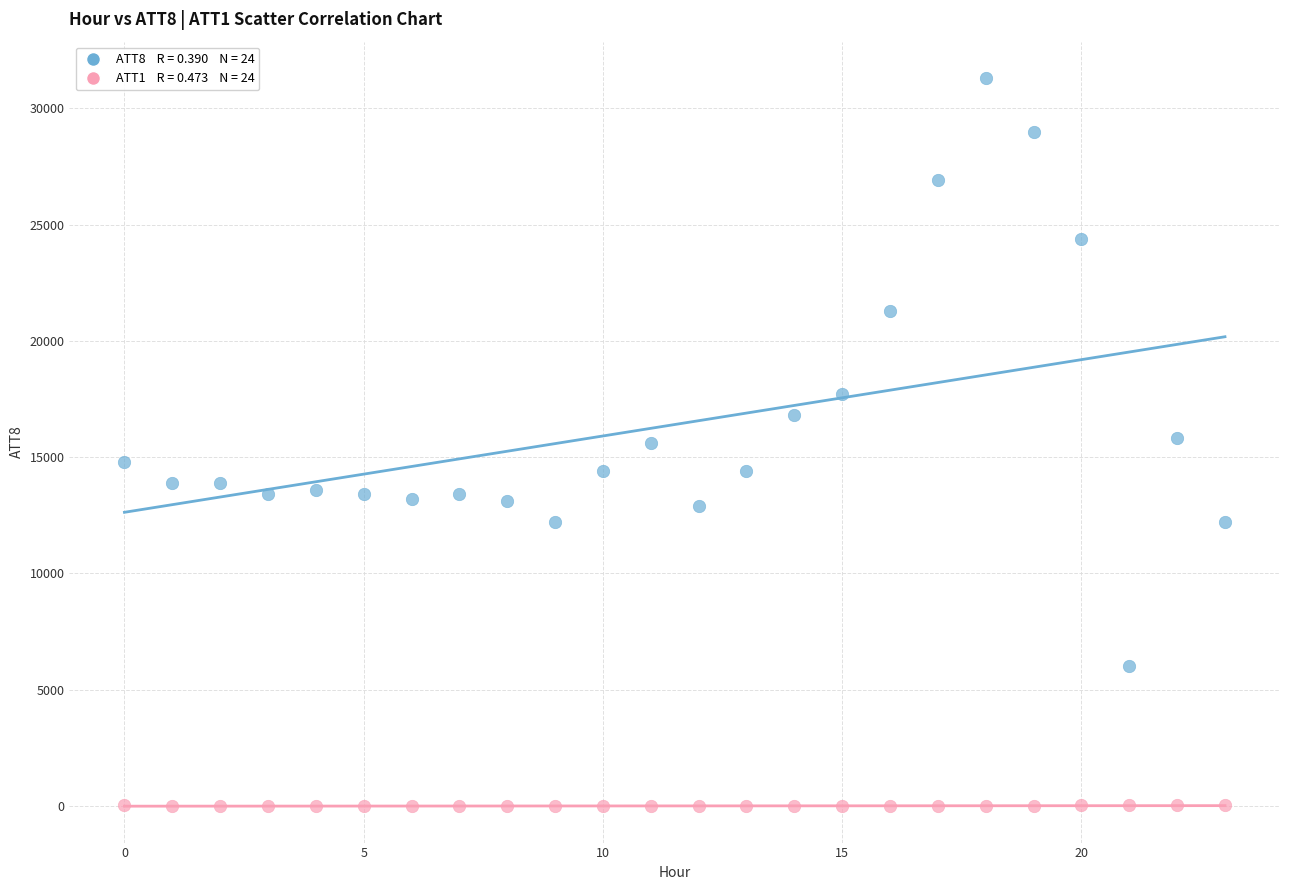

Across all data points, what is the range of Y values (max minus min)?

31310.0